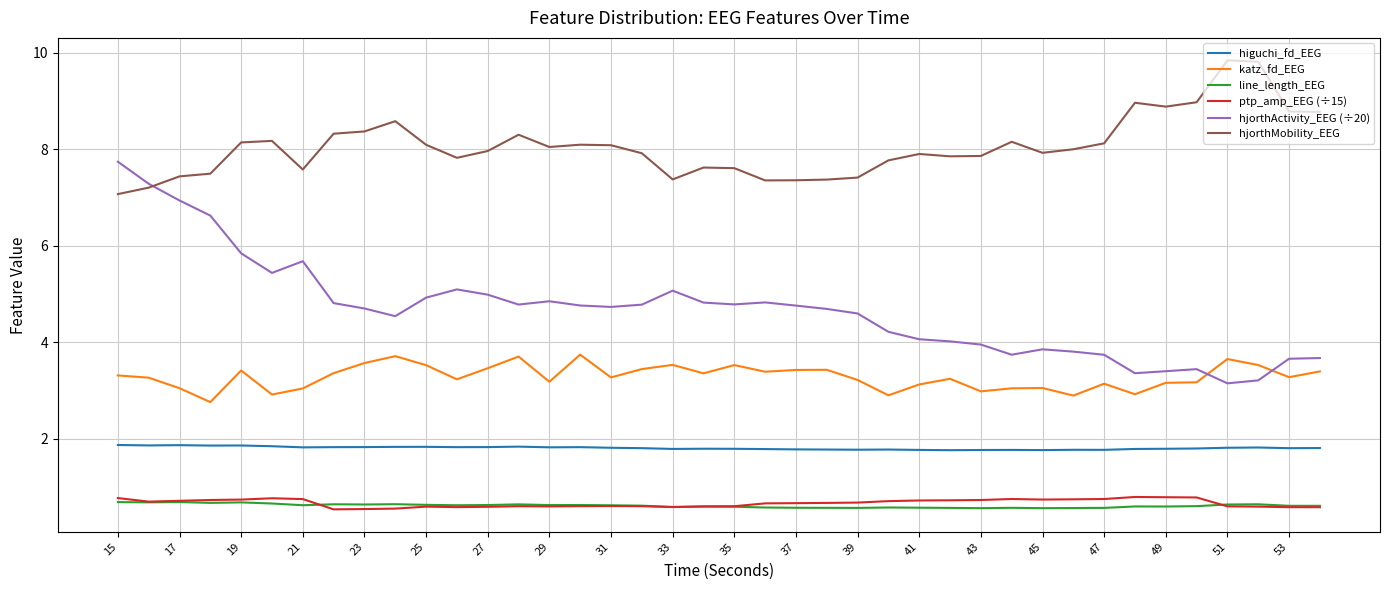

Which series has the largest total across all categories?

hjorthMobility_EEG